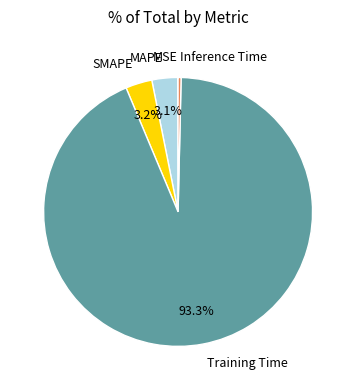

Which has a higher value, SMAPE or Training Time?

Training Time